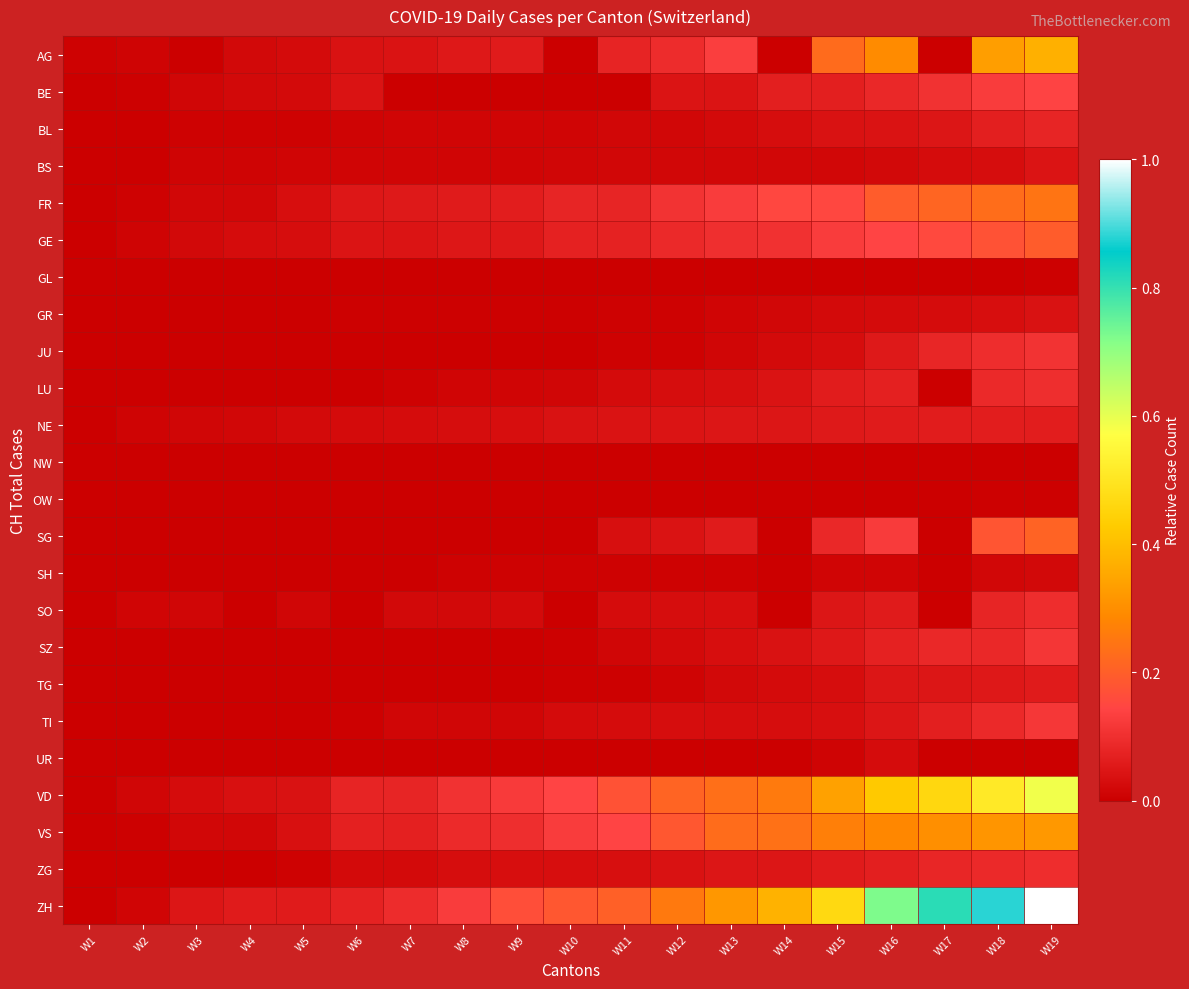

At which category is the sum across all series the highest?

W19